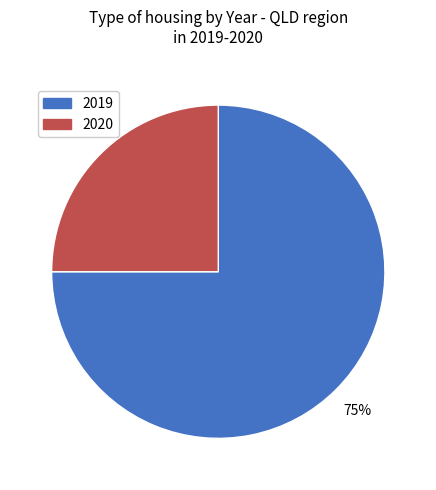

To the nearest percent, what is the average slice percentage?

50%